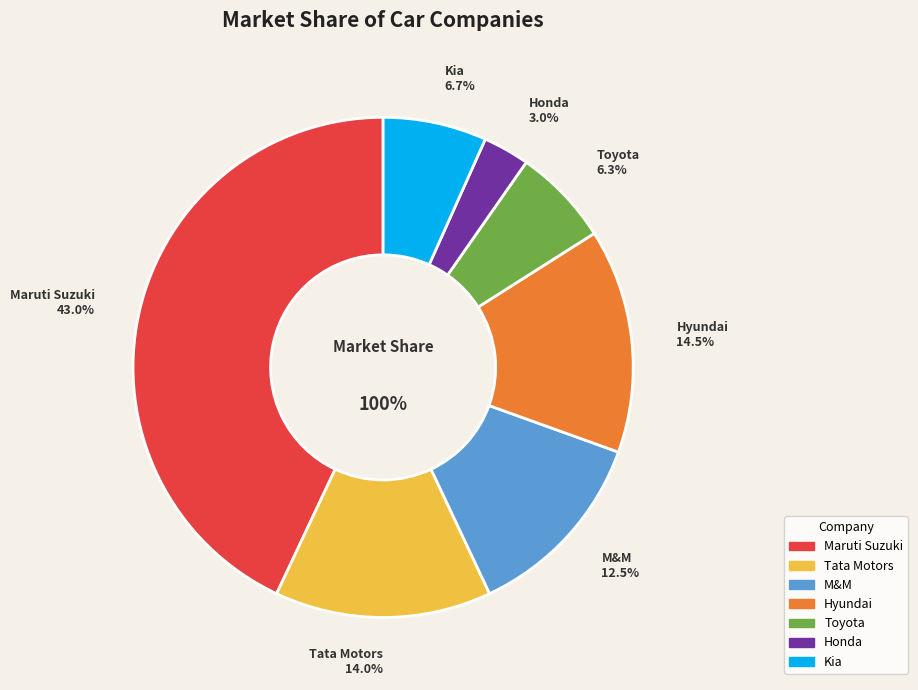

How many slices are in this pie chart?

7